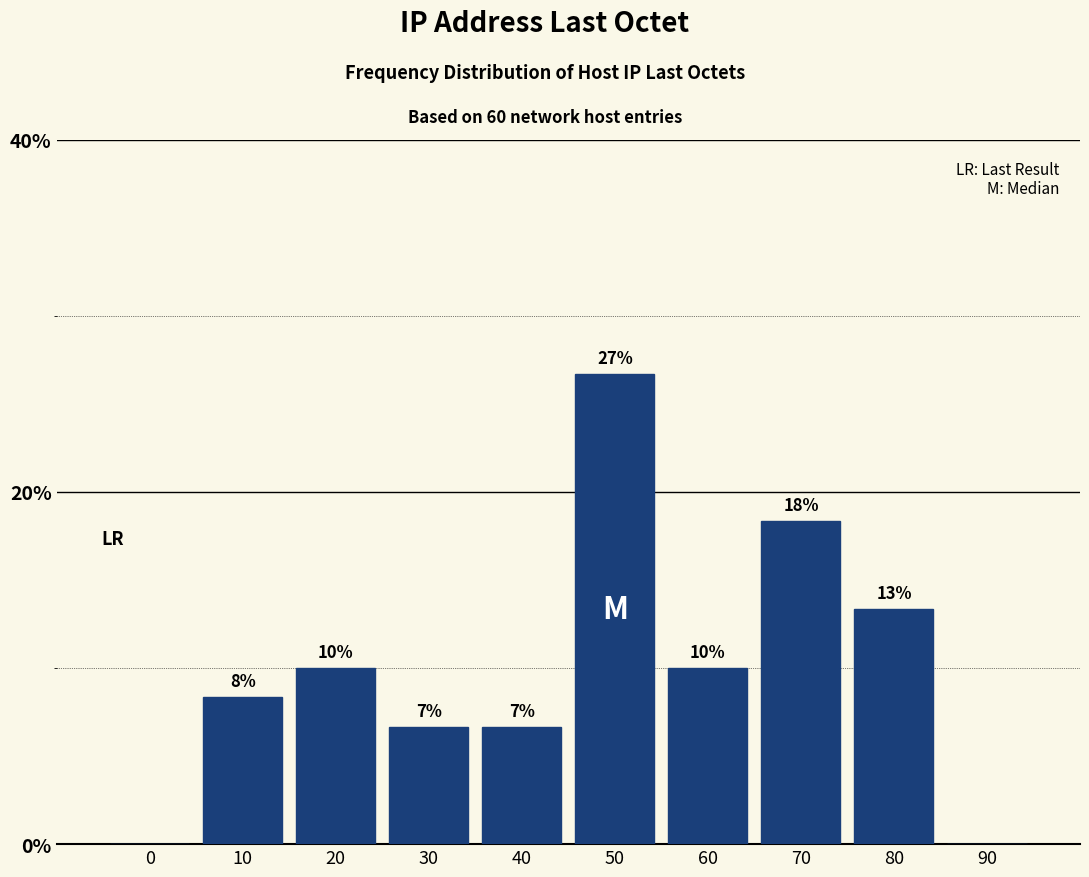

Are the bars horizontal?

No